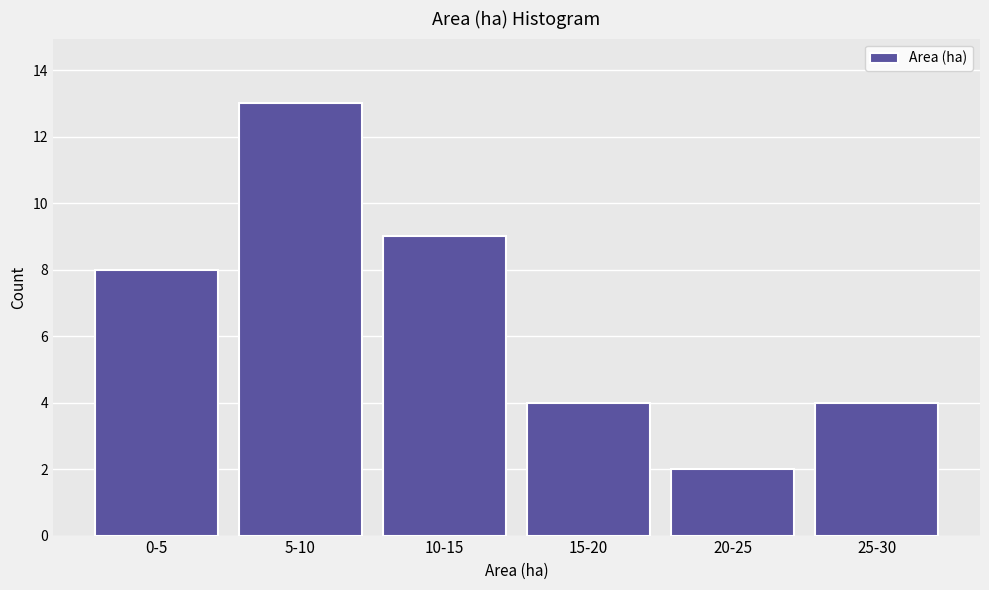

Reading left to right, extract all data points from this chart.

8	13	9	4	2	4